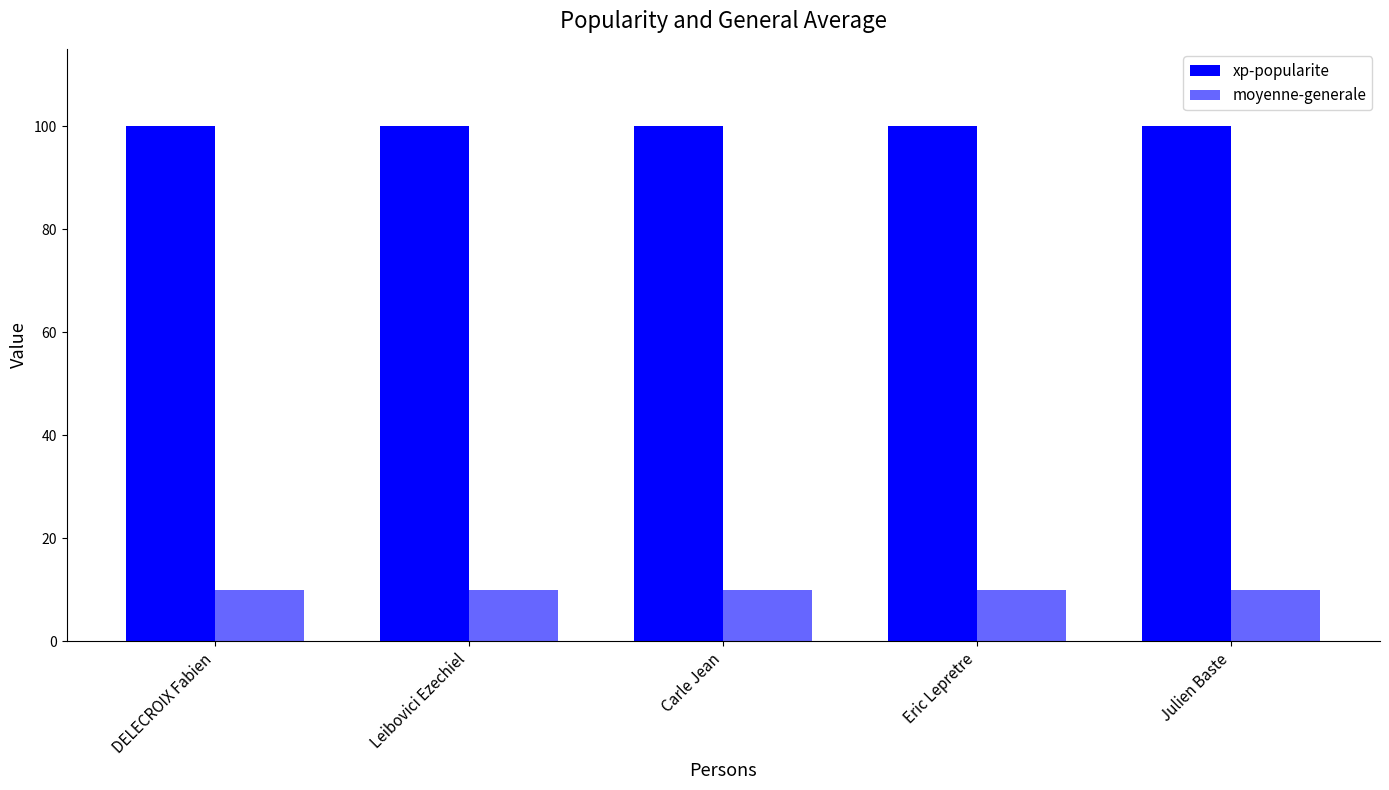

How many categories are shown in the chart?

5